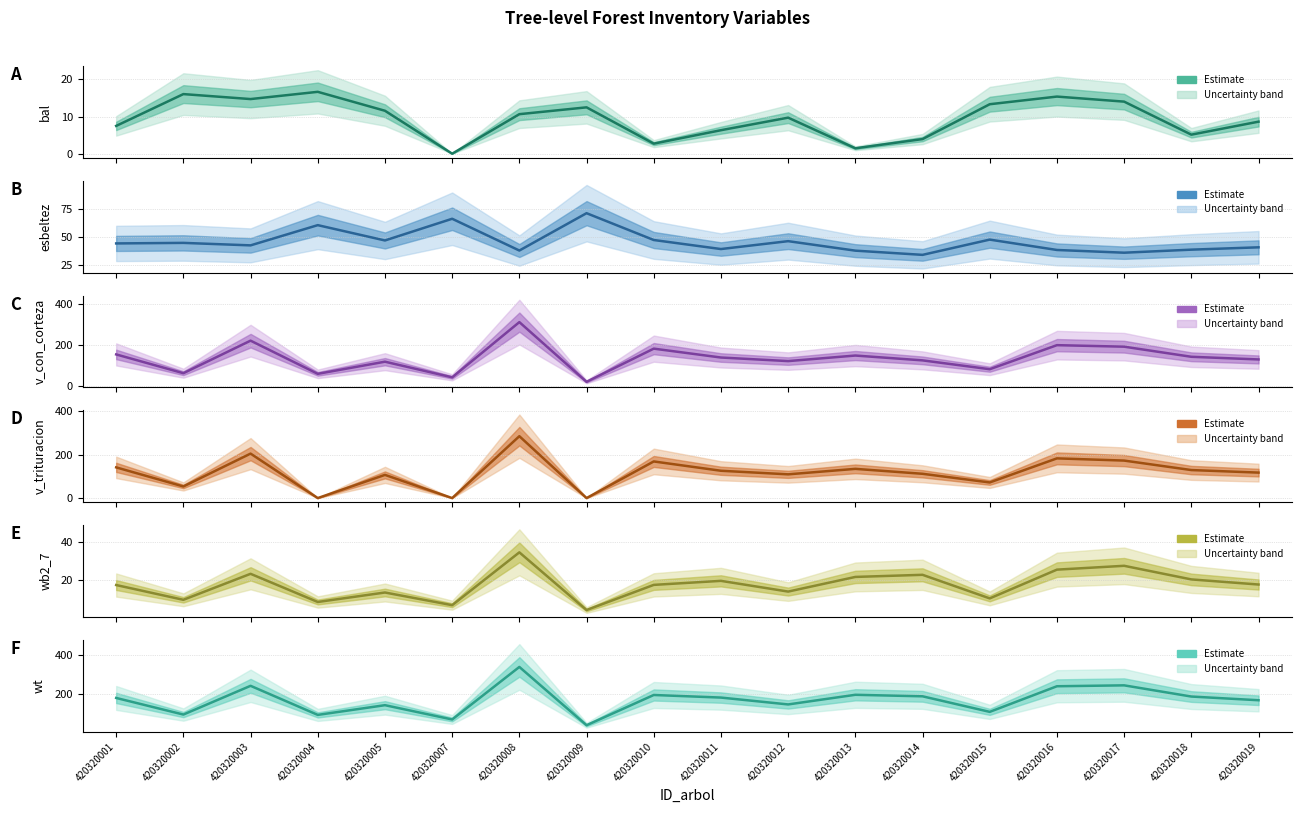

What is the average value of the v_con_corteza series?

135.4